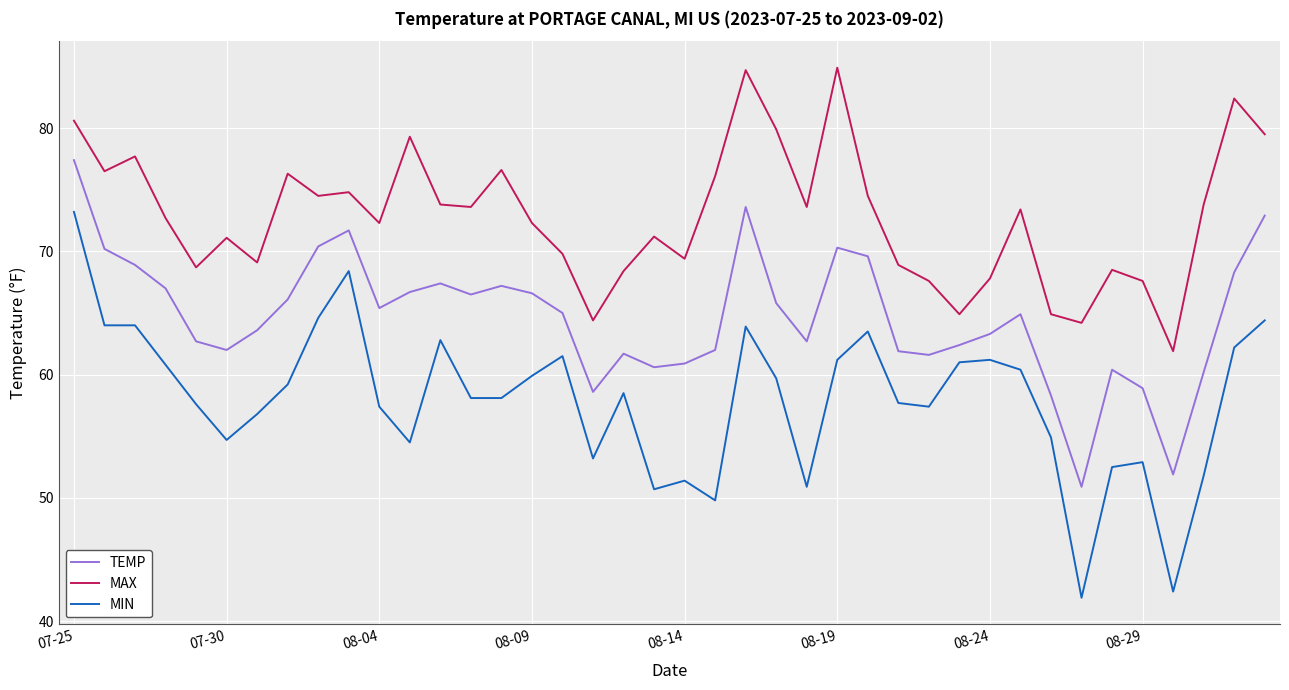

Which series has the largest total across all categories?

MAX